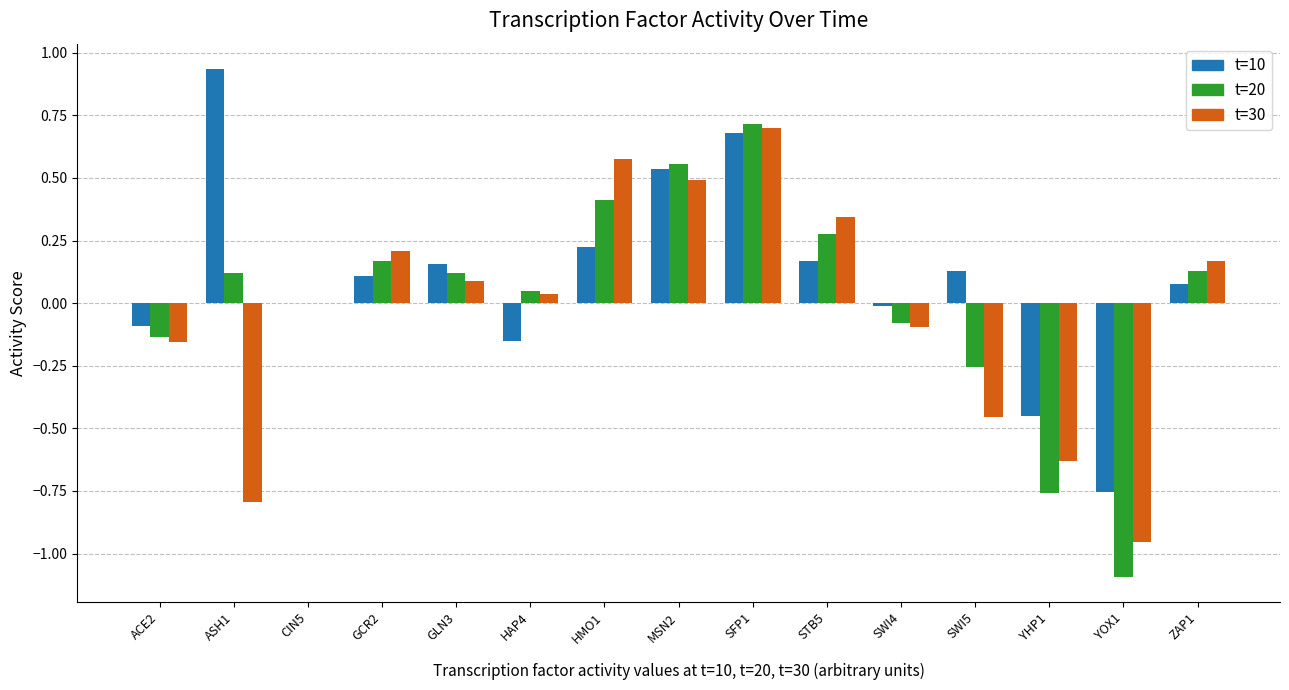

Which category has the highest value across all series?

ASH1